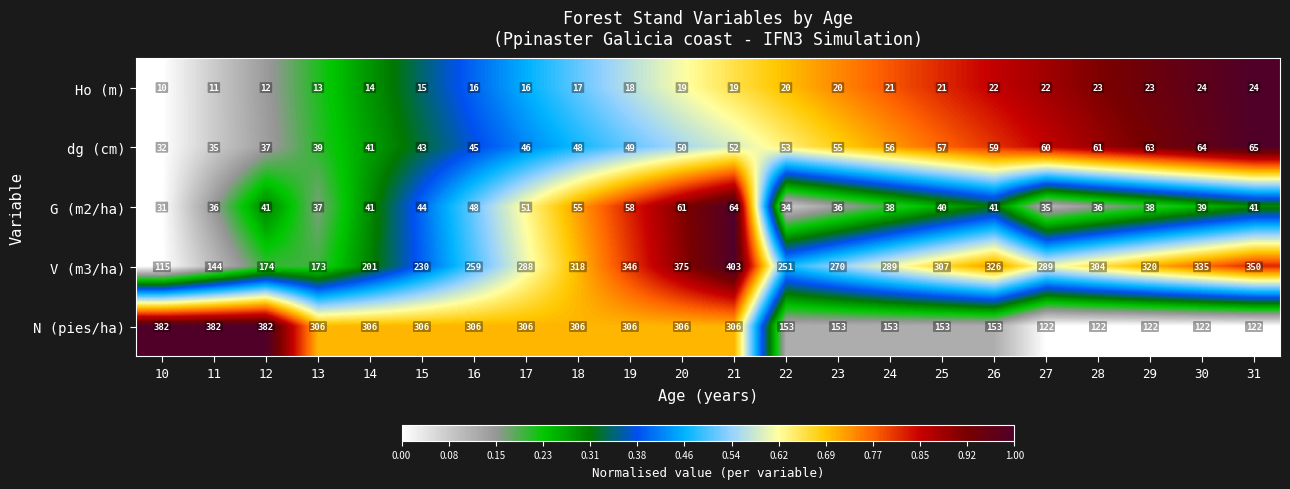

List the labels in order of dg (cm) value, smallest first.

10, 11, 12, 13, 14, 15, 16, 17, 18, 19, 20, 21, 22, 23, 24, 25, 26, 27, 28, 29, 30, 31